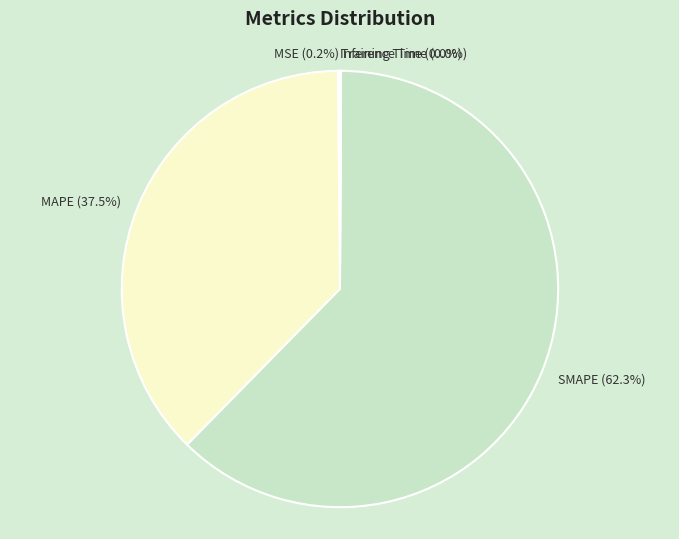

Which slice is the largest?

SMAPE